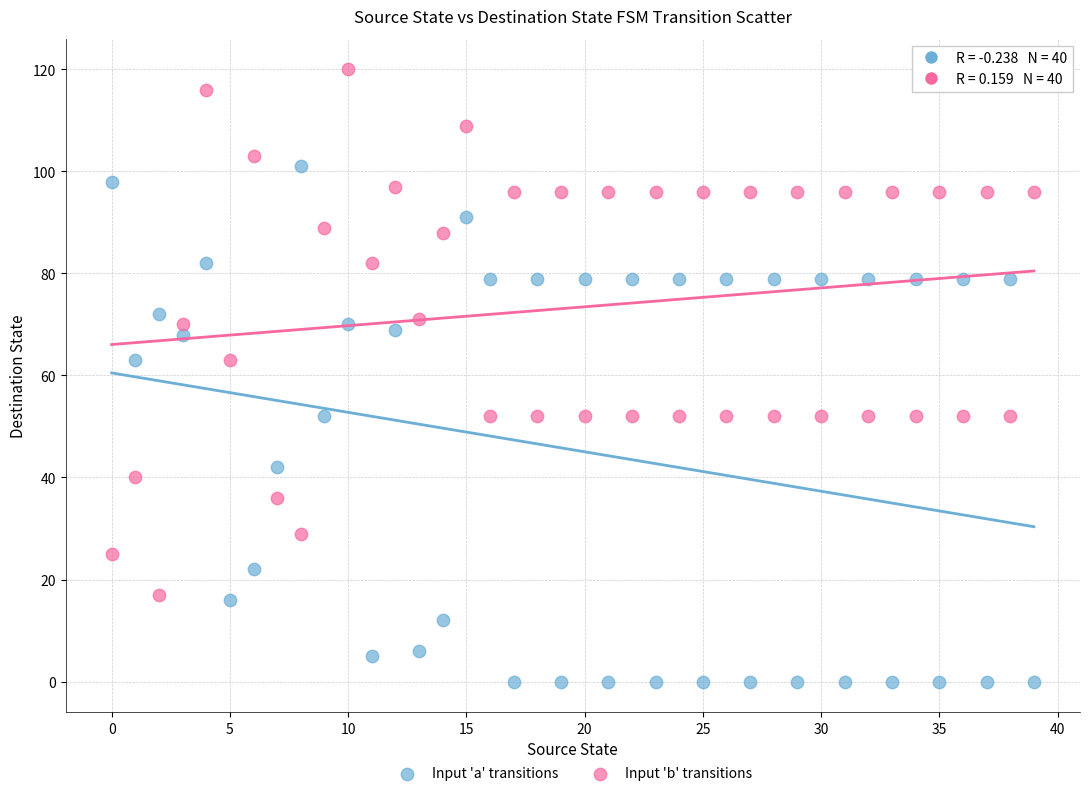

Across all data points, what is the range of Y values (max minus min)?

120